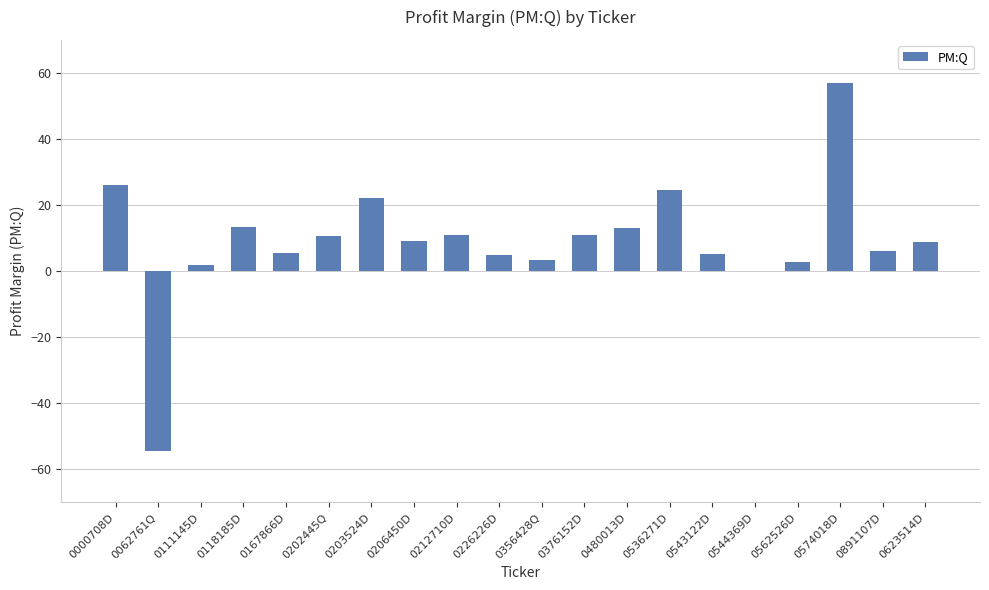

The value at 0536271D is 24.4. True or false?

True